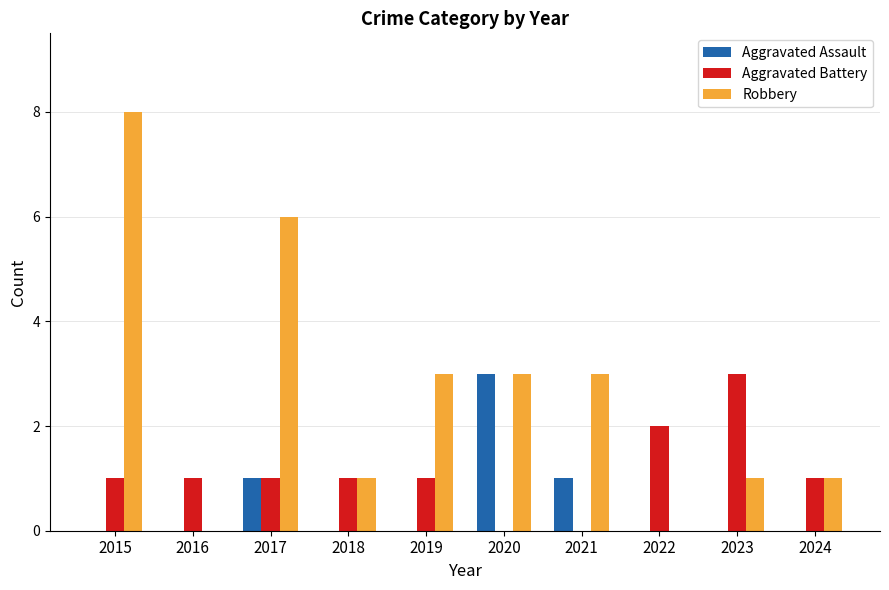

What is the maximum value for Aggravated Battery?

3